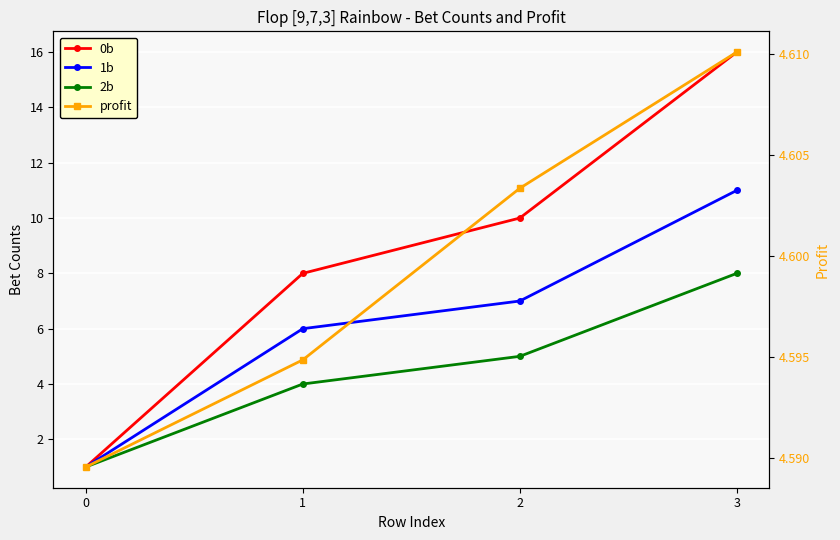

What is the value of the 1b point at the 4th from the left?

11.0